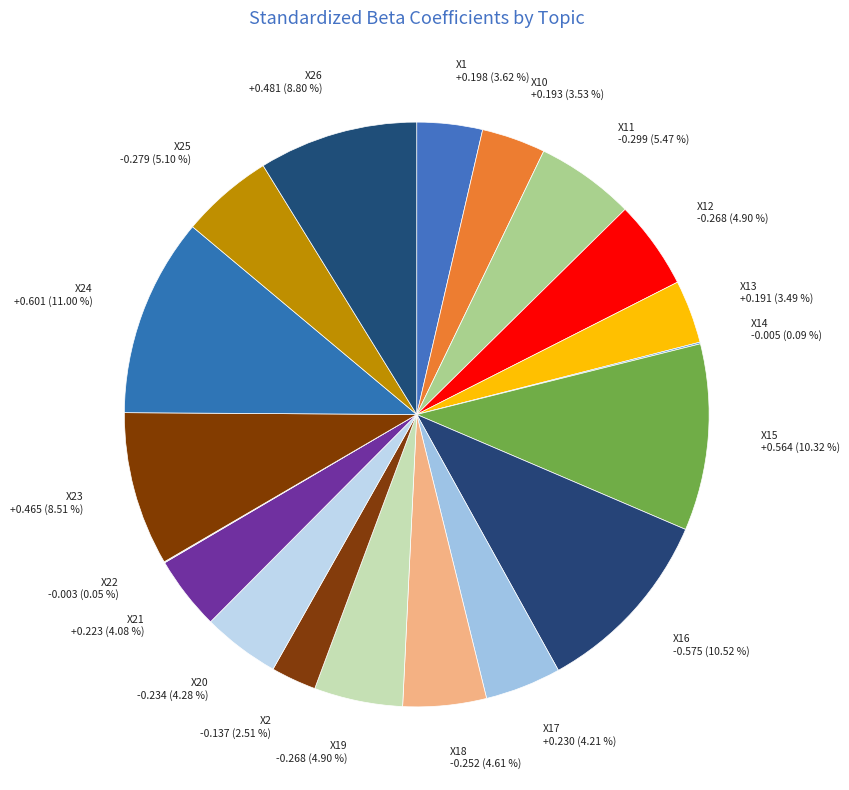

Approximately how many times larger is the value at X11 -0.299 (5.47 %) compared to X21 +0.223 (4.08 %)?

1.3